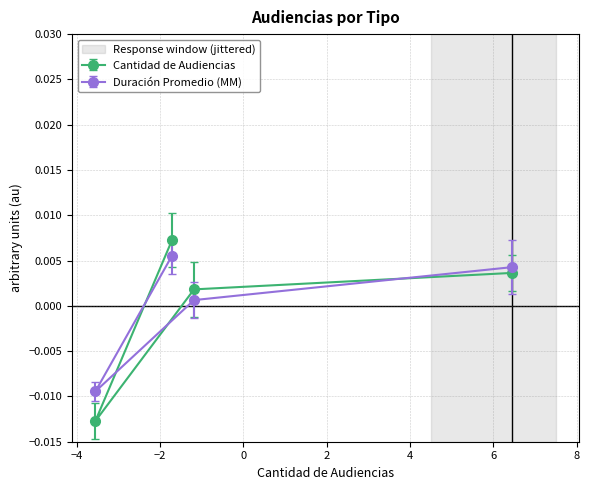

How many interior local valleys (lower than both neighbors) does the data have?

1